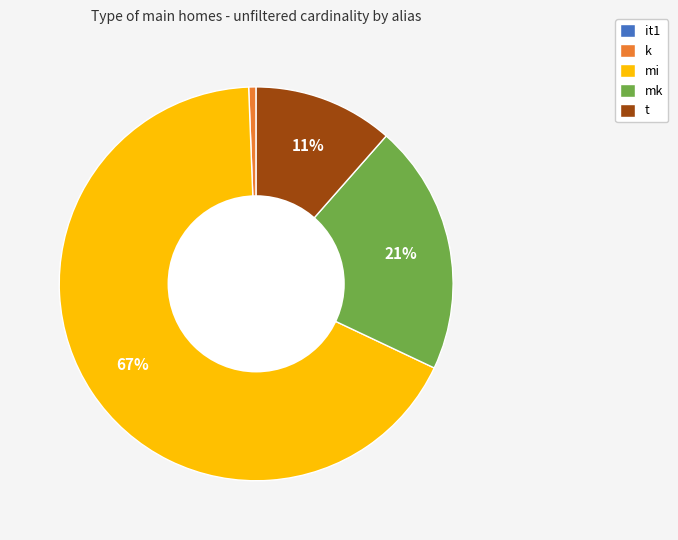

Does t account for over 50% of the chart?

No